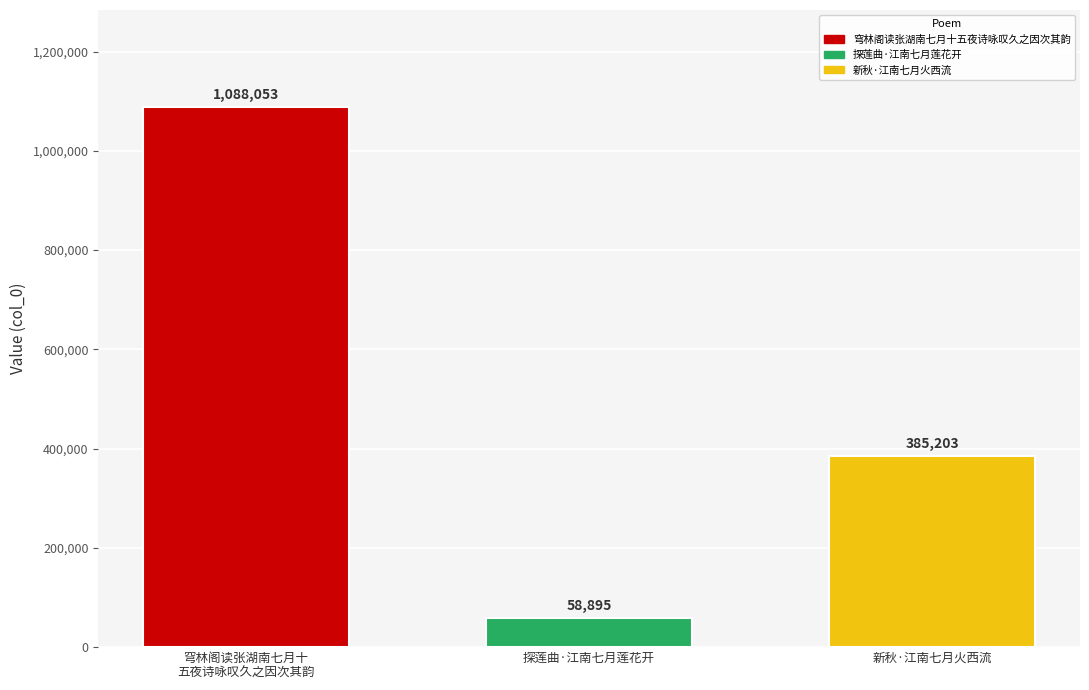

Is it true that the value at 新秋·江南七月火西流 is 385203?

True